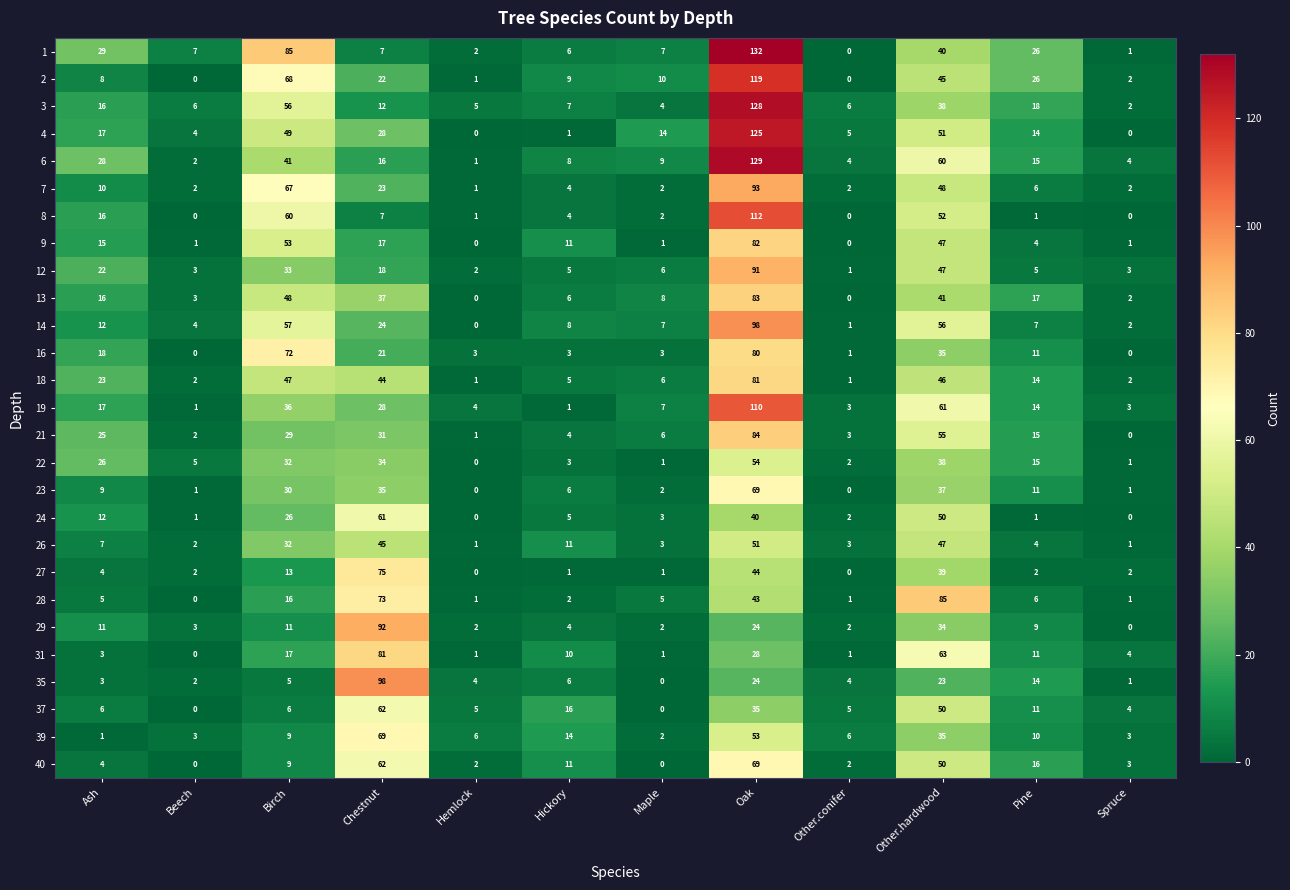

How many values in the 13 series are below 16?

6